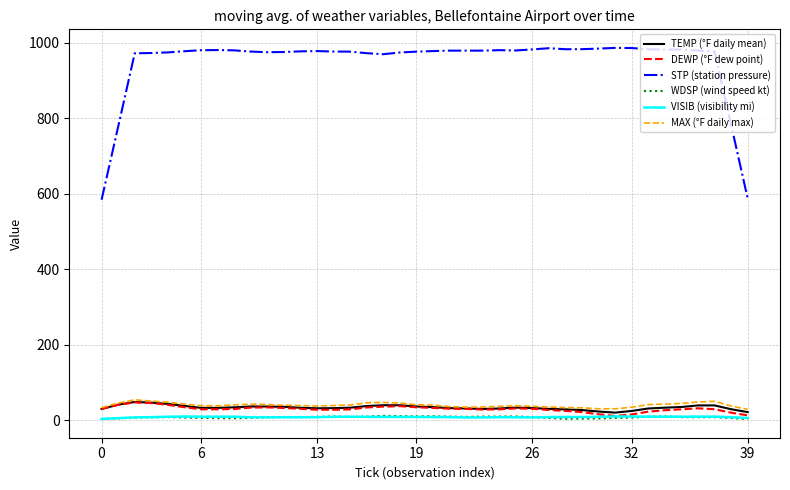

Which series has the largest total across all categories?

STP (station pressure)